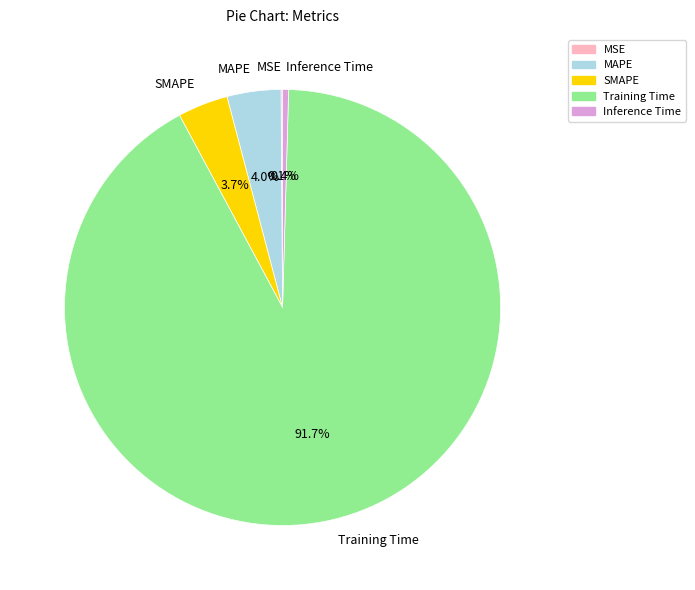

Between Inference Time and SMAPE, which is larger?

SMAPE